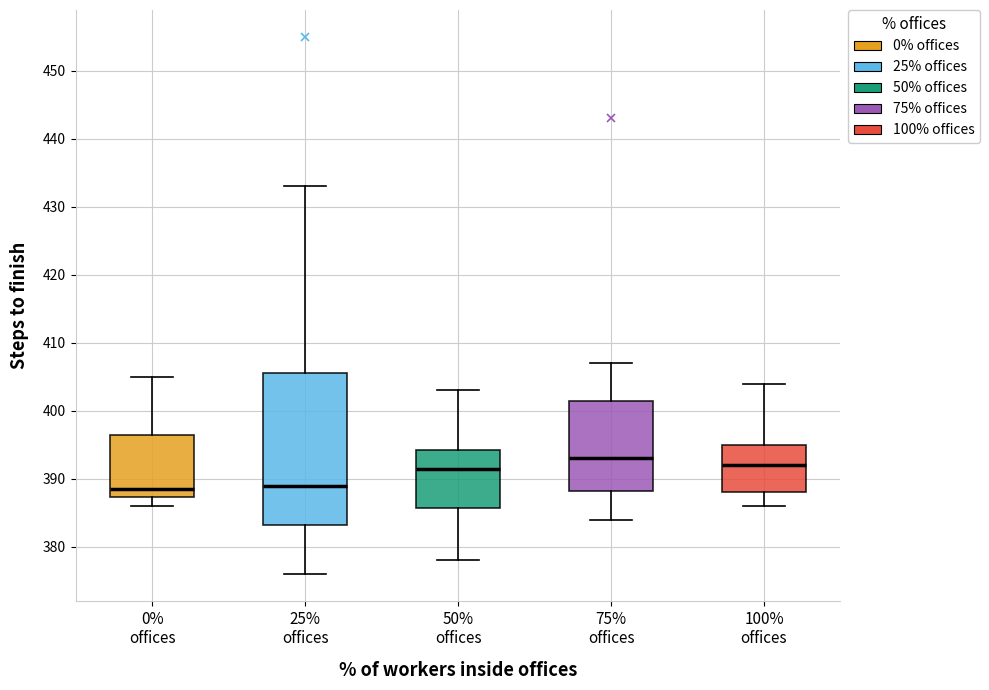

Reading left to right, read every box against the y-axis: the position of its median line, the range the box covers, and the ends of its whiskers. The values are not printed on the chart, so give them approximately, as read against the axis.

0% offices: median 389, box 387 to 397, whiskers 386 to 405
25% offices: median 389, box 383 to 406, whiskers 376 to 433
50% offices: median 392, box 386 to 394, whiskers 378 to 403
75% offices: median 393, box 388 to 402, whiskers 384 to 407
100% offices: median 392, box 388 to 395, whiskers 386 to 404